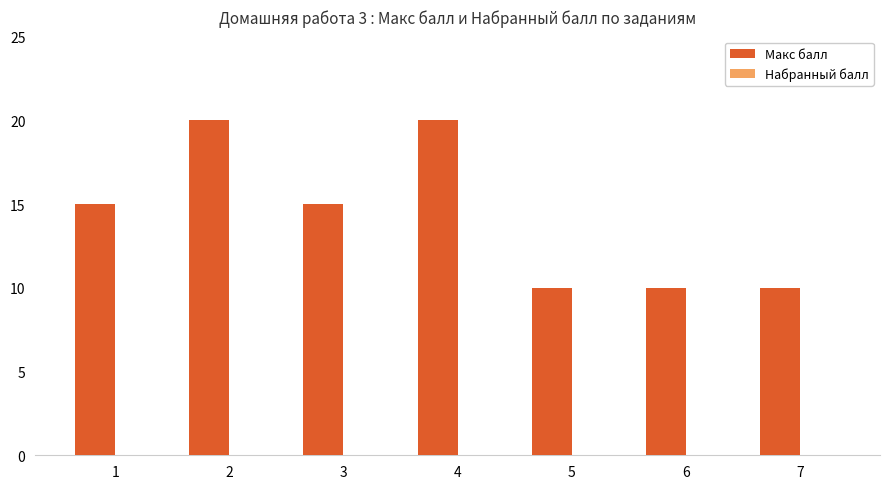

What is the ratio of the value at 6 to the value at 3?

0.7